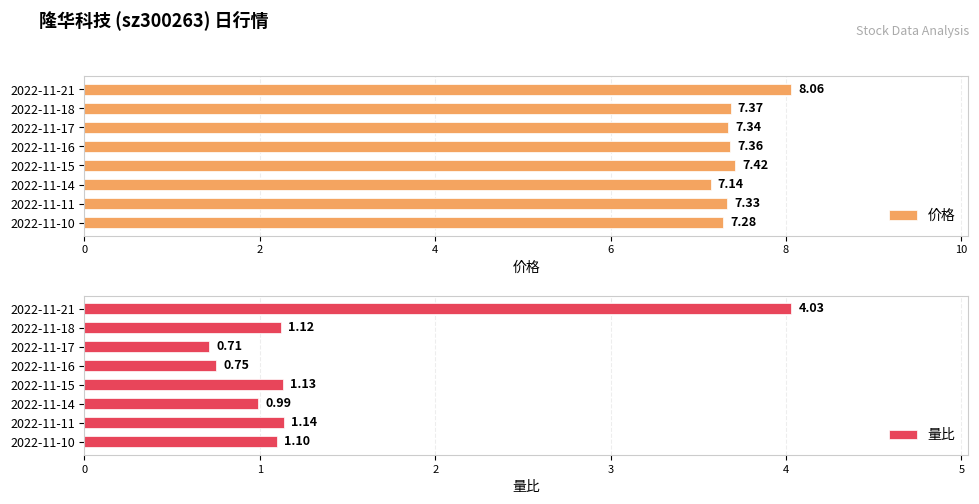

What is the difference between the maximum and minimum values in the 价格 series?

0.9